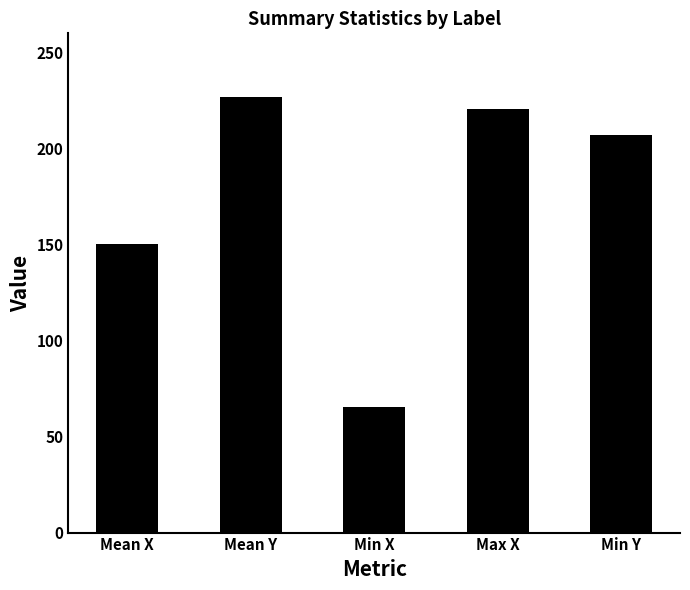

Approximately how many times larger is the value at Min Y compared to Min X?

3.2